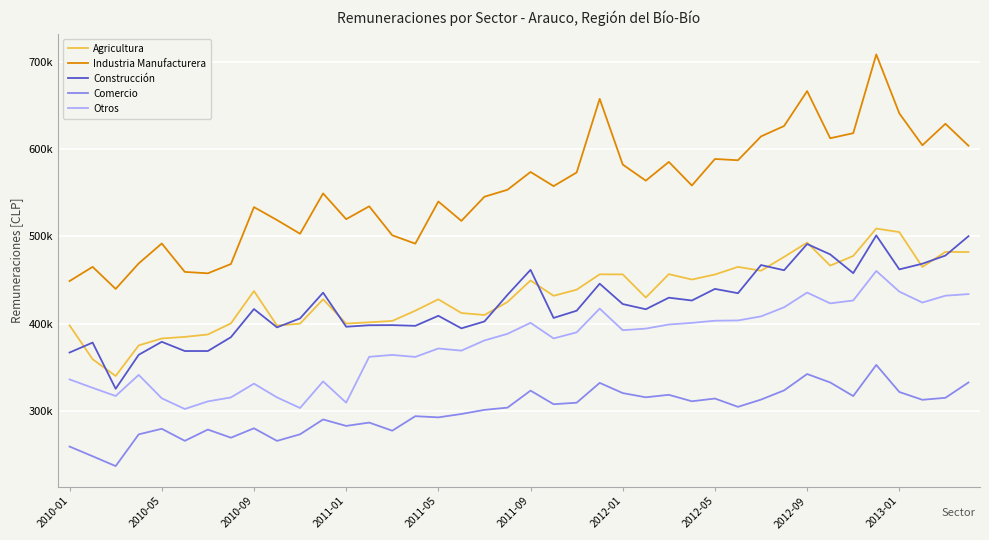

Reading left to right, what are all the values shown in this chart?

Agricultura: 398106	359320	340169	375146	383064	384908	387642	400383	437404	397862	400009	427938	400133	401585	403182	414885	427905	412202	409949	424867	449482	431924	438929	456530	456440	429951	456716	450528	456314	465027	460646	476450	492861	466475	477531	508923	504842	464947	482171	482063
Industria Manufacturera: 448805	465056	439820	468984	491812	459280	457686	468301	533471	518642	502963	549162	519637	534361	501199	491636	539883	517684	545346	553300	573679	557480	573101	657399	582160	563753	585203	558185	588547	587110	614385	626291	666264	612288	618085	708229	640733	604272	628858	603705
Construcción: 366980	378368	325497	364415	379255	368704	368714	384554	416772	395795	406065	435512	396538	398203	398344	397572	409031	394679	402571	433060	461647	406595	414845	445766	422484	416529	429779	426544	439823	434919	467133	461188	491204	479341	457851	501043	462172	468662	478006	500167
Comercio: 259366	248276	236993	273331	279700	265916	278806	269492	280268	265834	273403	290368	282996	286789	277504	294125	292771	296643	301357	303911	323390	307836	309545	332256	320574	315758	318583	311191	314317	304809	313125	323646	342395	332752	317161	352811	321821	312890	315172	332722
Otros: 336235	326589	317230	341381	314613	302369	311070	315571	331380	315631	303496	333948	309603	362106	364236	361979	371602	369154	380828	388382	400992	383150	390084	417269	392535	394384	399059	400948	403402	403712	408358	418763	435652	423262	426588	460400	436685	424189	432040	433898